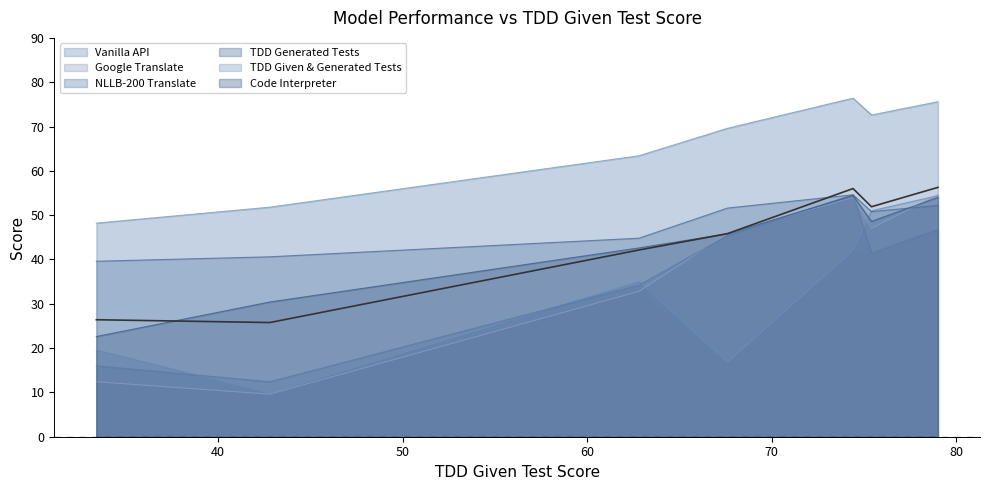

Reading left to right, list all the values displayed in this chart.

Vanilla API: 19.6	9.8	35.0	16.8	42.0	51.0	54.4
Google Translate: 12.4	9.6	32.8	45.8	54.0	47.0	54.6
NLLB-200 Translate: 16.0	12.4	34.2	45.4	54.6	41.4	46.8
TDD Generated Tests: 39.6	40.6	44.8	51.6	54.6	50.8	52.2
TDD Given & Generated Tests: 48.2	51.8	63.4	69.6	76.4	72.6	75.6
Code Interpreter: 22.6	30.4	42.6	45.8	54.4	48.6	54.0